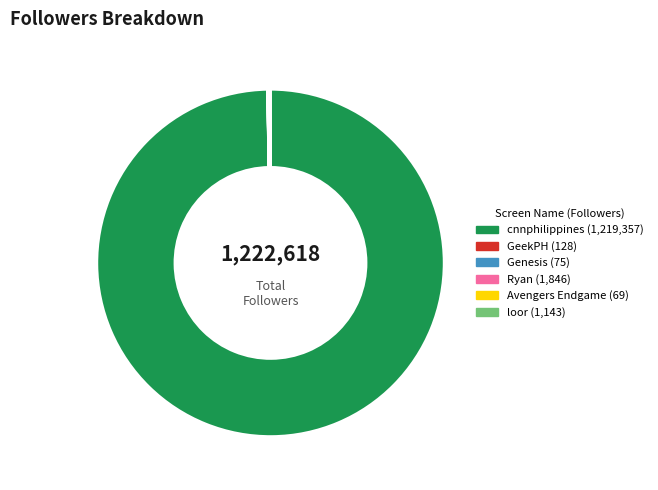

Is it true that cnnphilippines is 100% of the pie?

True